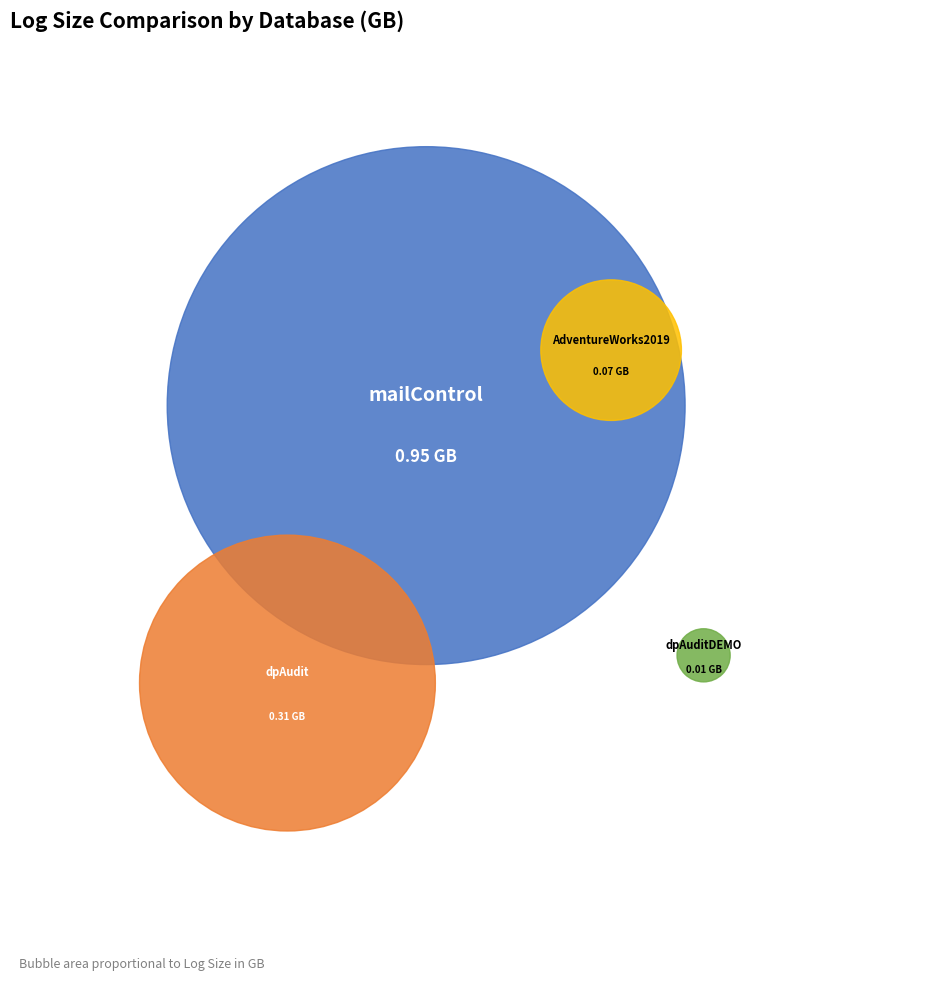

What percentage is the AdventureWorks2019 slice, to the nearest percent?

5%